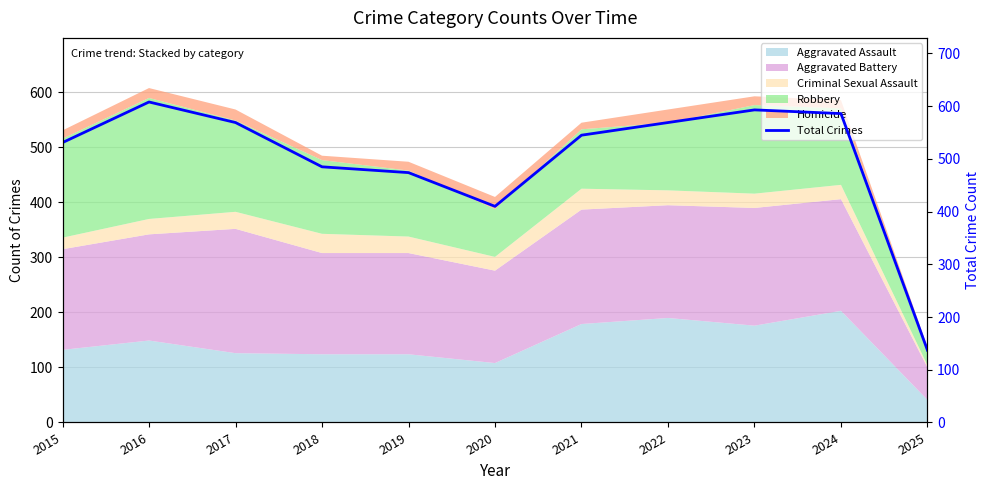

What is the average value?

501